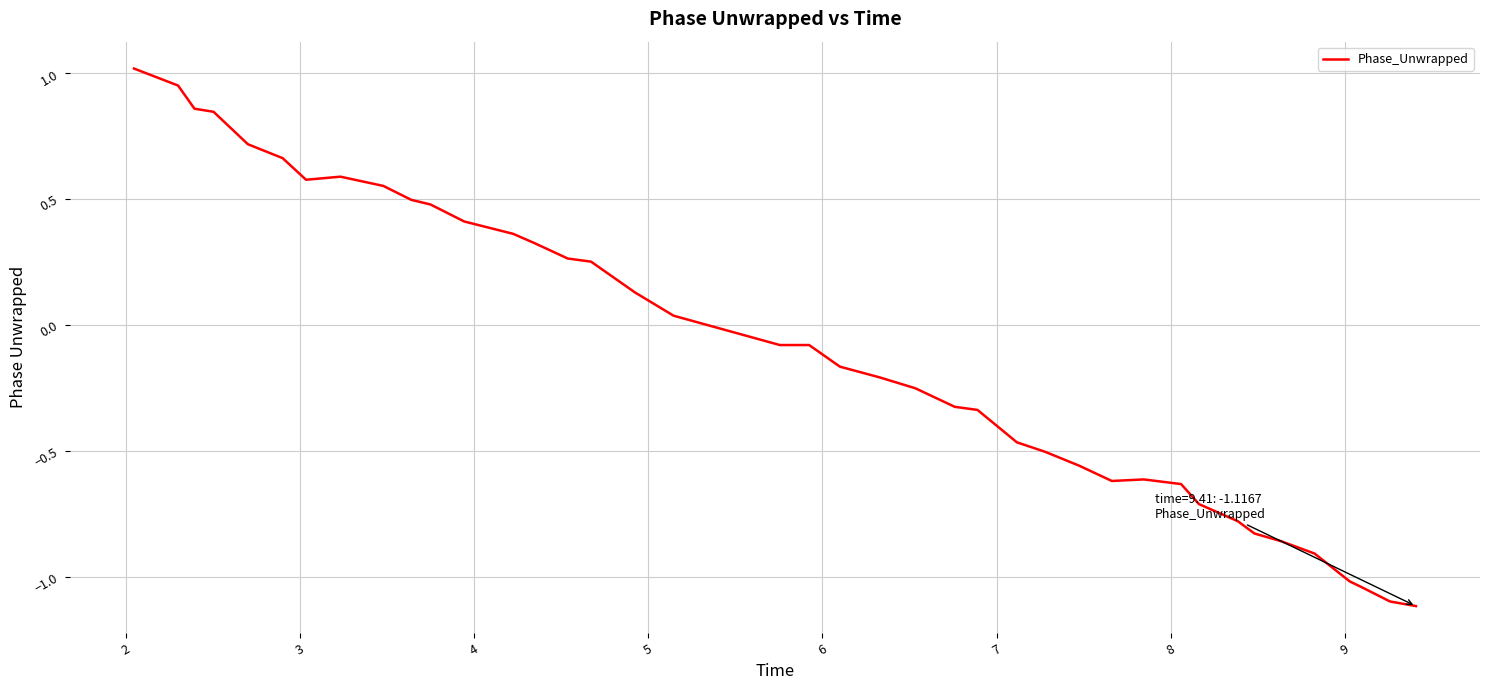

How many values exceed 0?

18